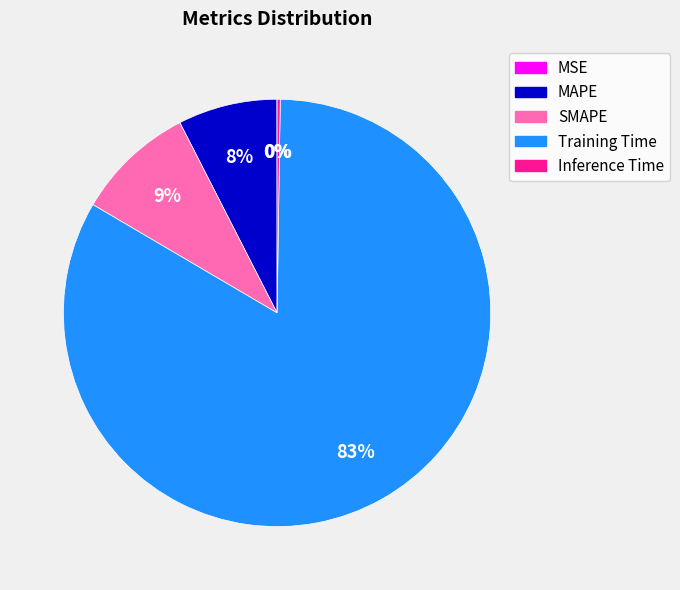

Is there any slice that represents more than half of the pie?

Yes